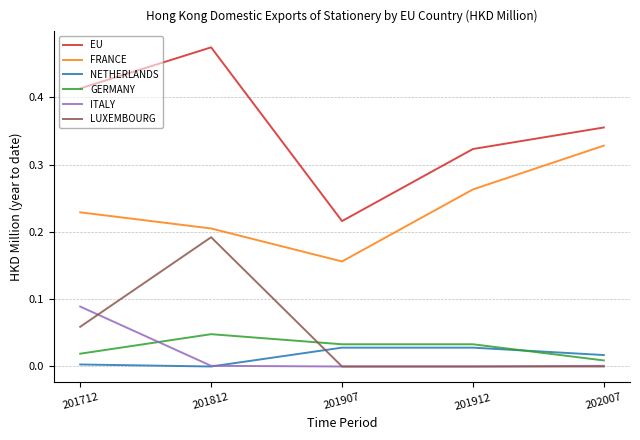

Is this an area chart (filled region under the line)?

No